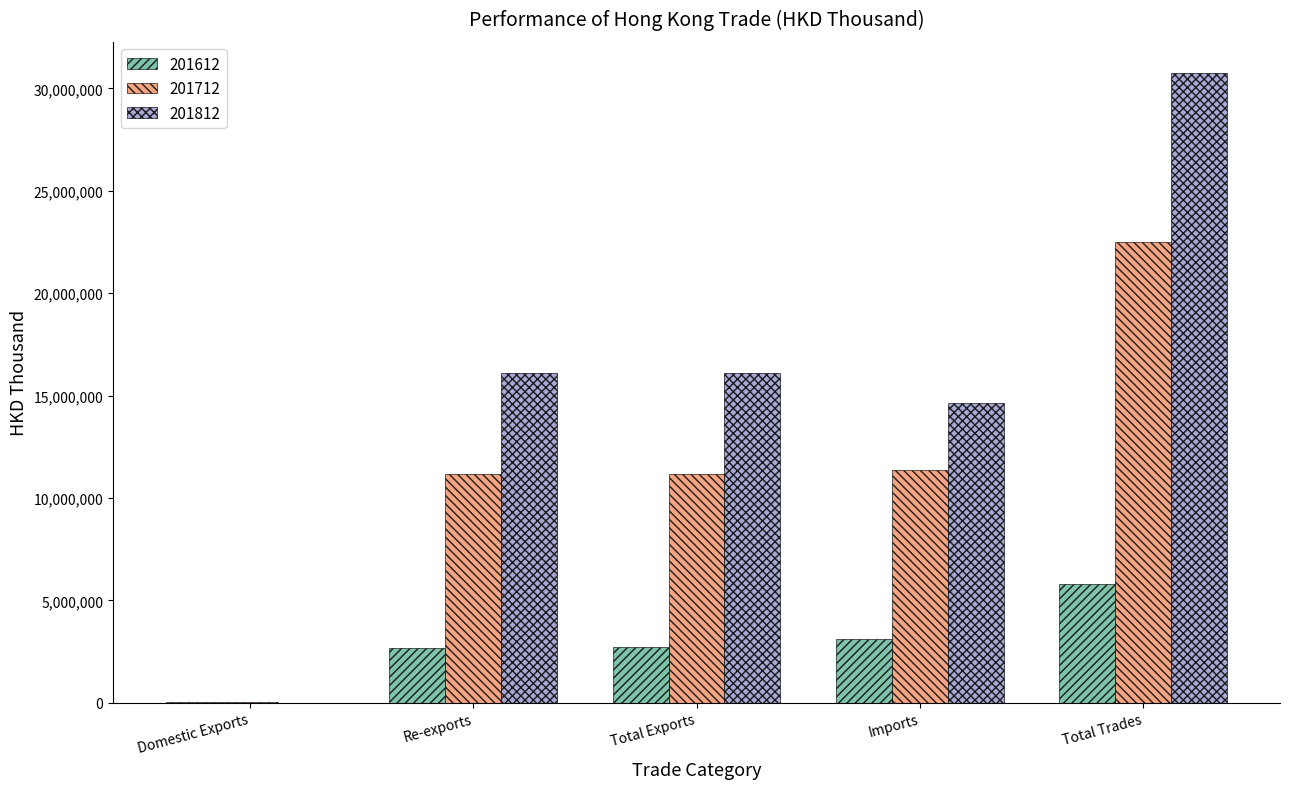

How many groups of bars are there?

5